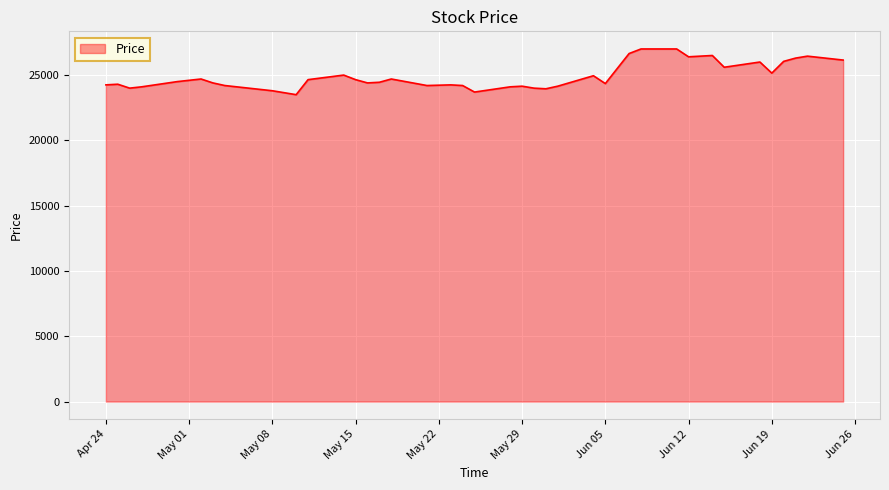

What is the minimum value shown in the chart?

23500